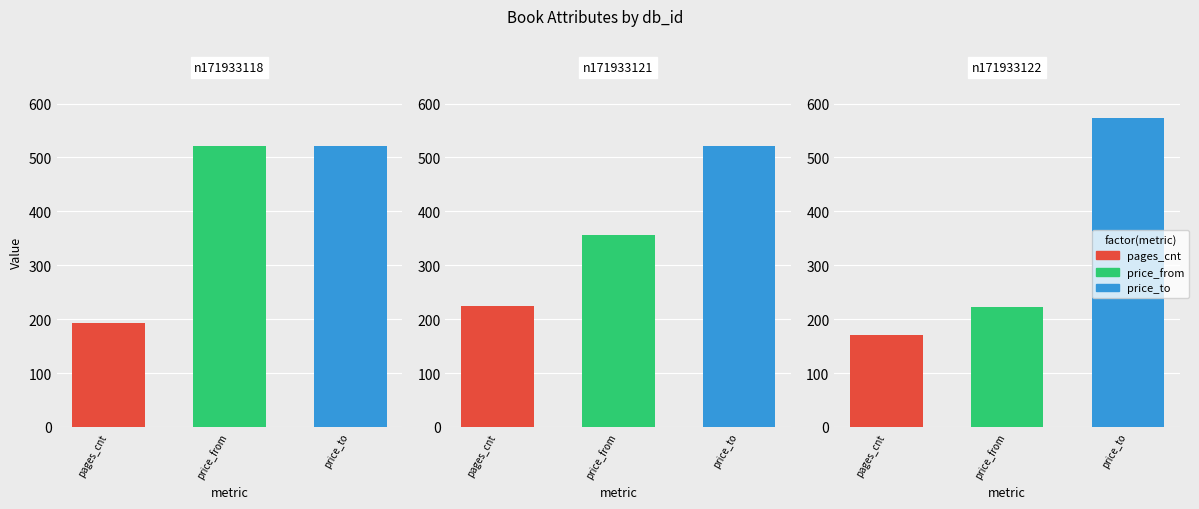

Which has a higher value, n171933118 or n171933121?

n171933121